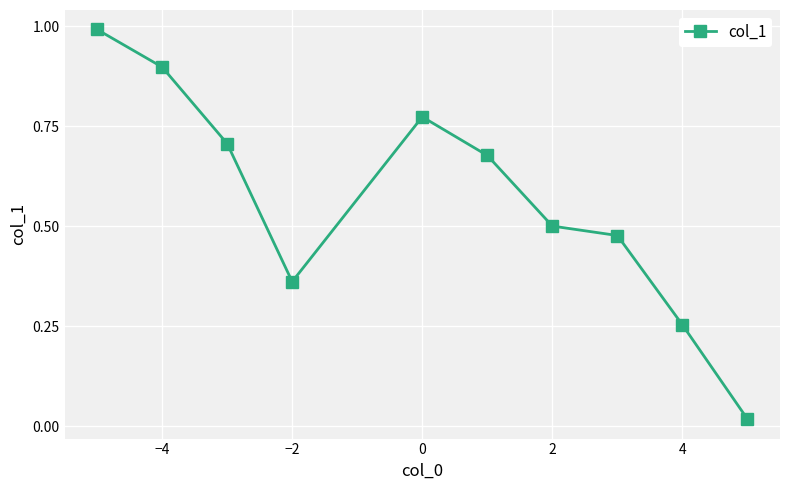

How many lines are shown in the chart?

1